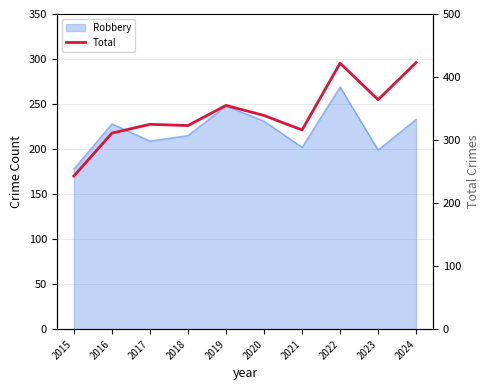

Rank the categories by value from highest to lowest.

2024, 2022, 2023, 2019, 2020, 2017, 2018, 2021, 2016, 2015